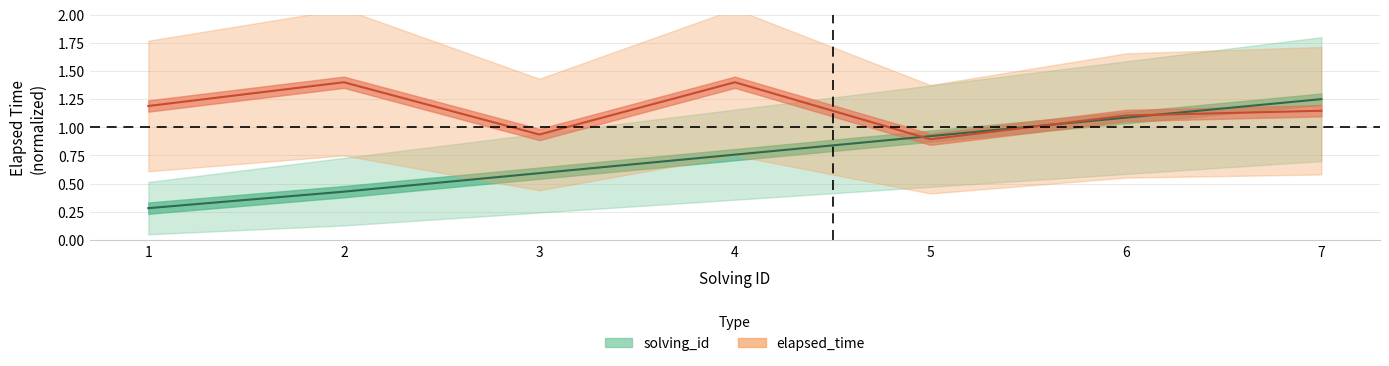

List the labels in order of solving_id value, smallest first.

1, 2, 3, 4, 5, 6, 7